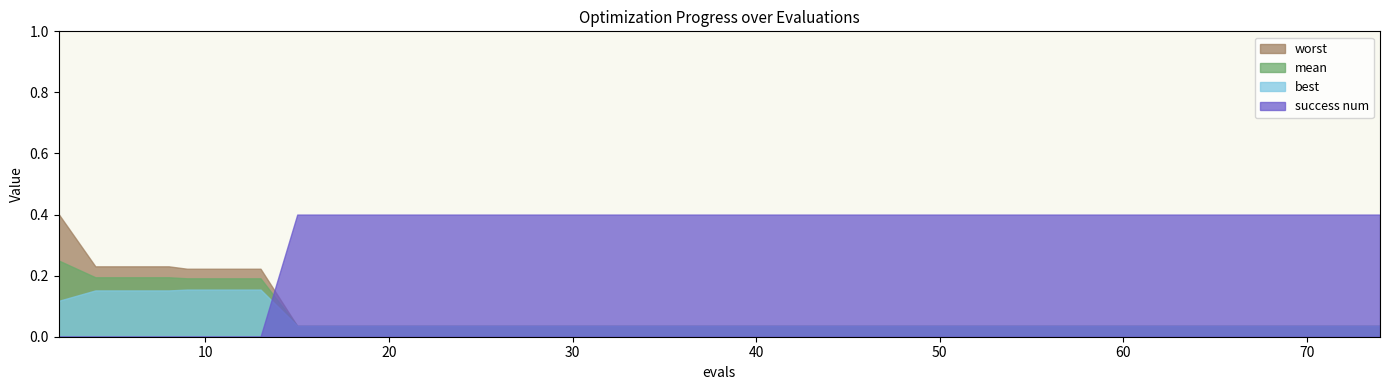

The value of worst at 4 is 0.2. True or false?

True